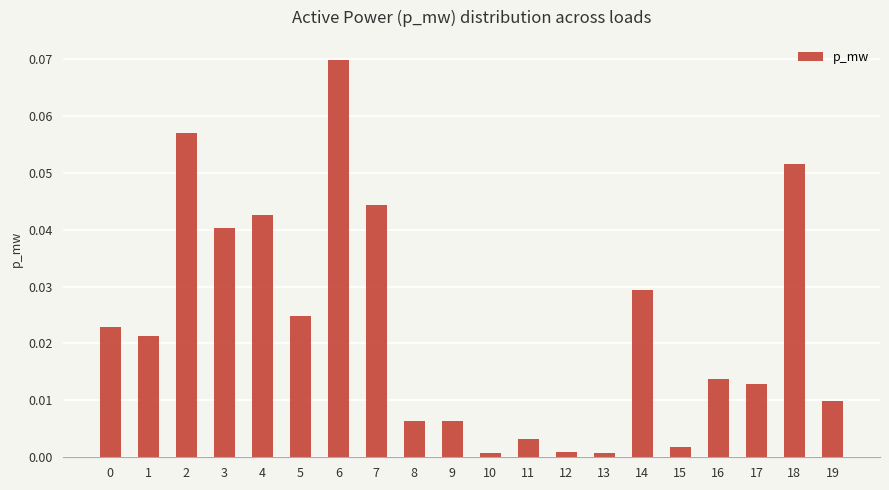

What is the sum of all values?

0.5